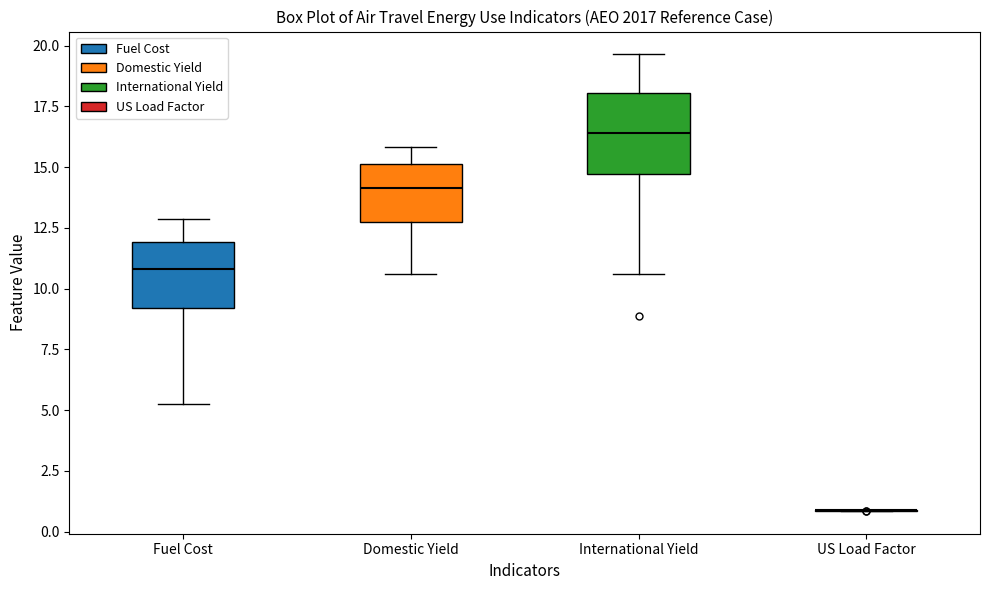

Reading left to right, transcribe this box plot: for each box, give where its median line is, the range the box spans, and where its two whiskers end, as read against the y-axis. The values are not printed on the chart, so give them approximately, as read against the axis.

Fuel Cost: median 11.0, box 9.0 to 12.0, whiskers 5.0 to 13.0
Domestic Yield: median 14.0, box 12.5 to 15.0, whiskers 10.5 to 16.0
International Yield: median 16.5, box 14.5 to 18.0, whiskers 10.5 to 19.5
US Load Factor: box collapsed to a line at 1.0, whiskers 1.0 to 1.0